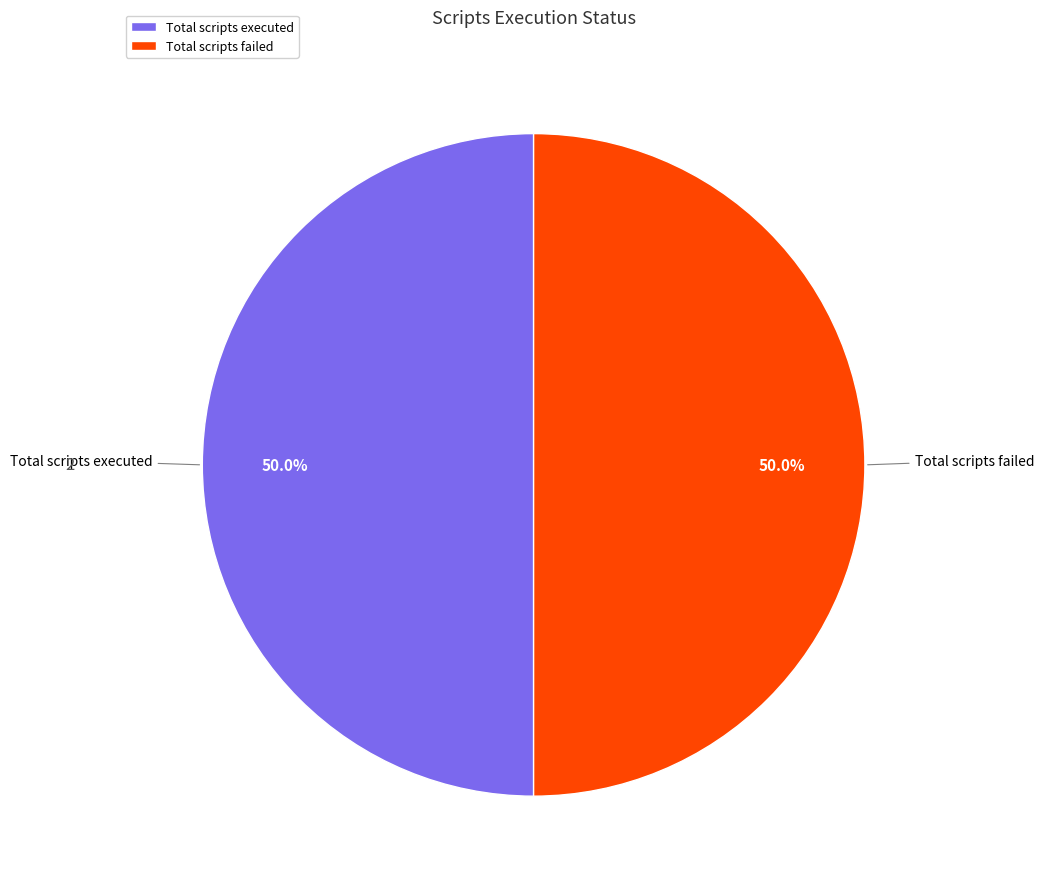

What percentage is NOT represented by Total scripts executed?

50.0%